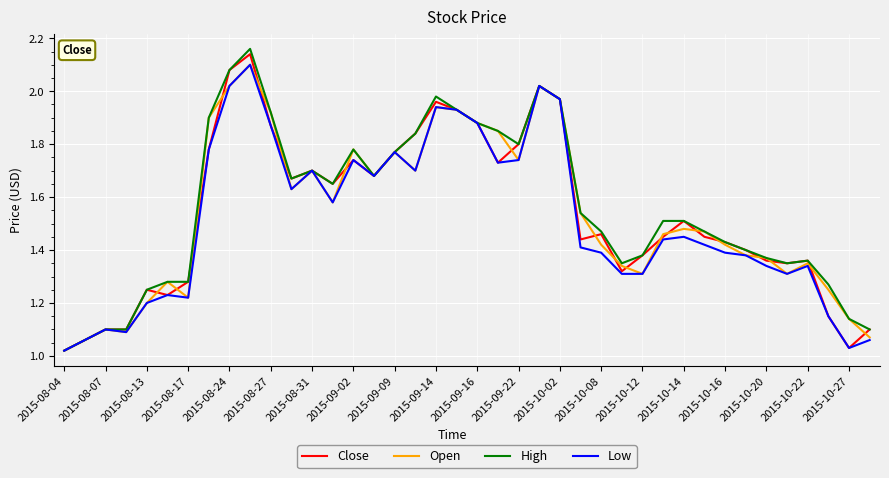

Is this an area chart (filled region under the line)?

No